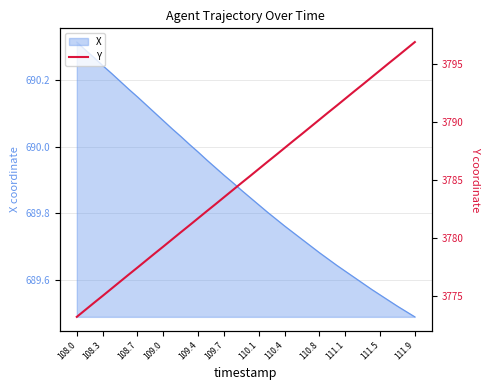

At which label does X reach its peak?

108.0